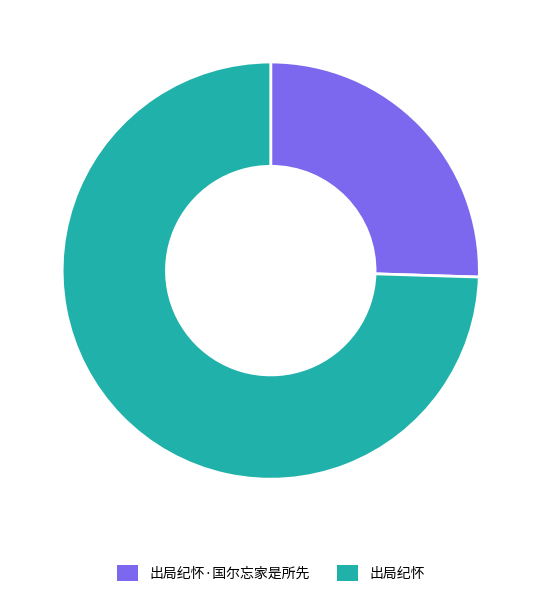

Which slice is the largest?

出局纪怀